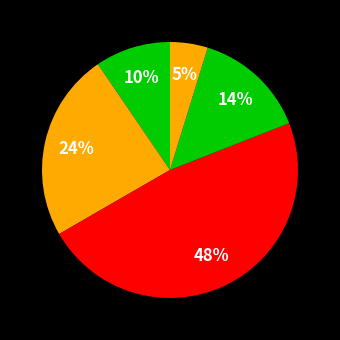

How many segments does this pie chart have?

5